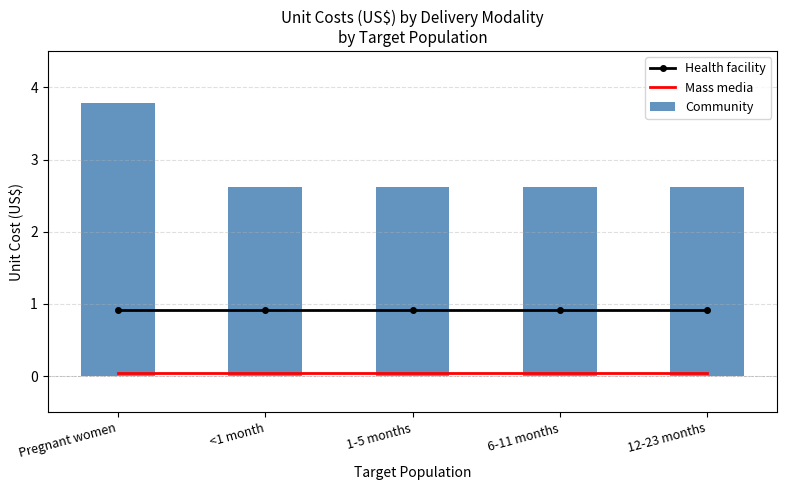

Which series has the largest total across all categories?

Community